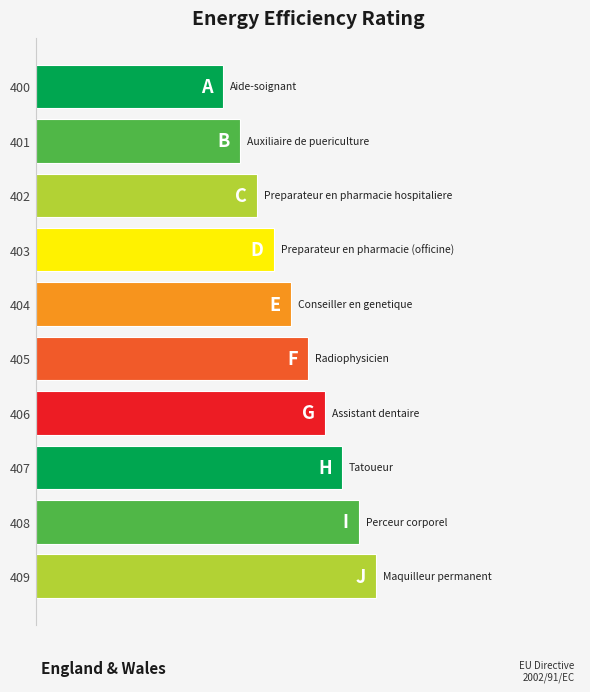

Does the chart contain any negative values?

No